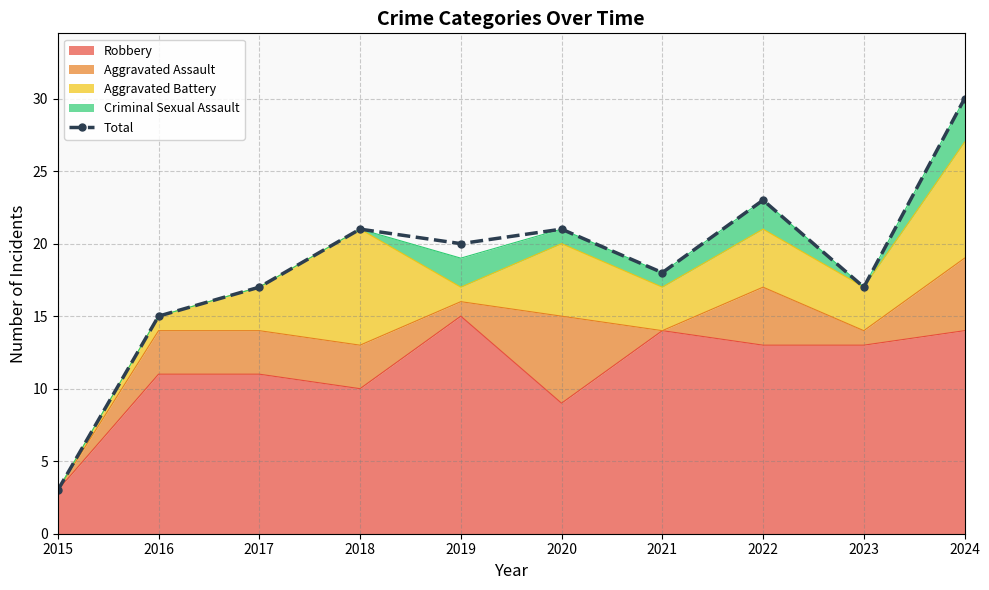

How many points are higher than both their immediate neighbors (excluding endpoints)?

3